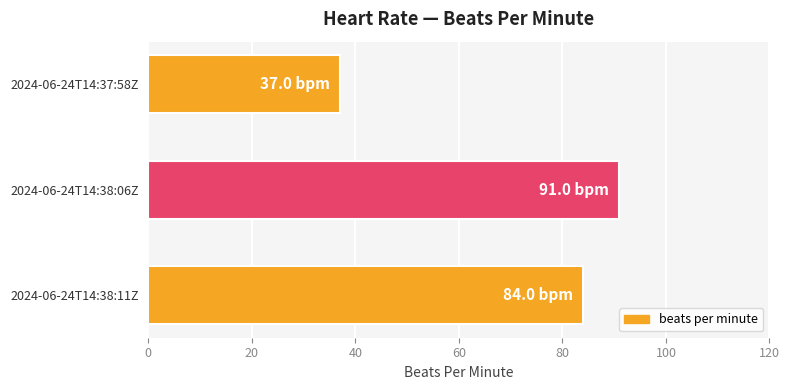

What is the difference between the maximum and second lowest values?

7